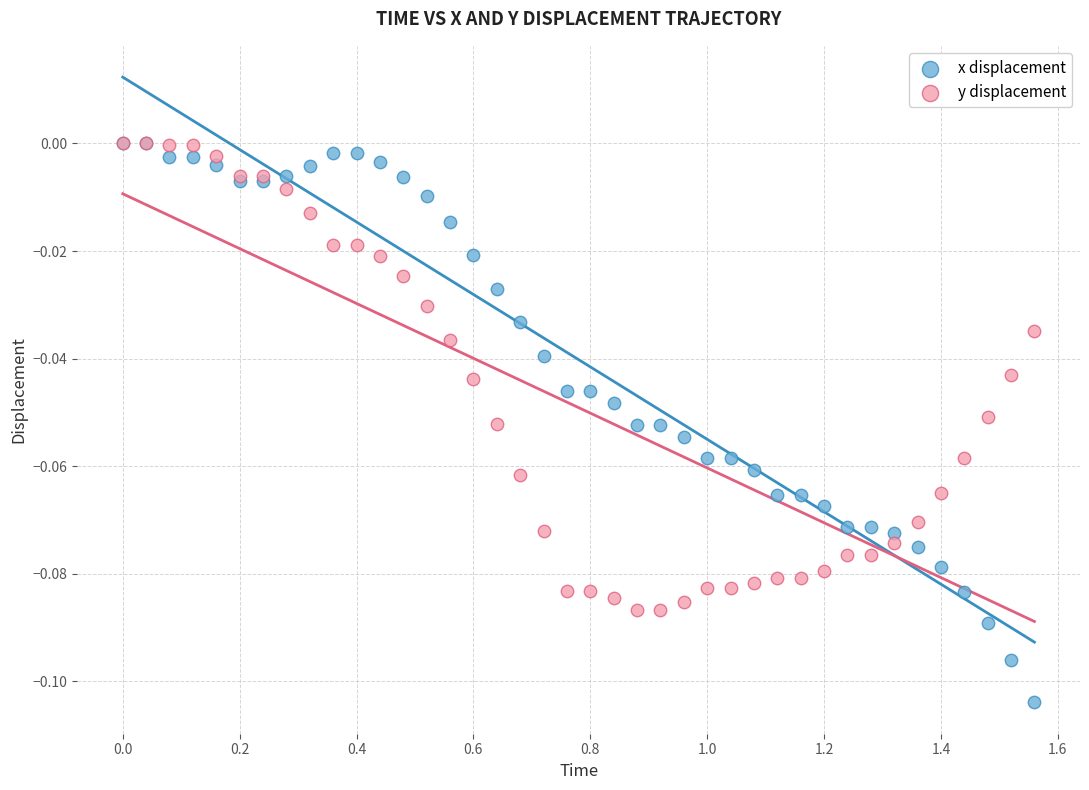

What are all the series names shown in the legend?

x displacement, y displacement